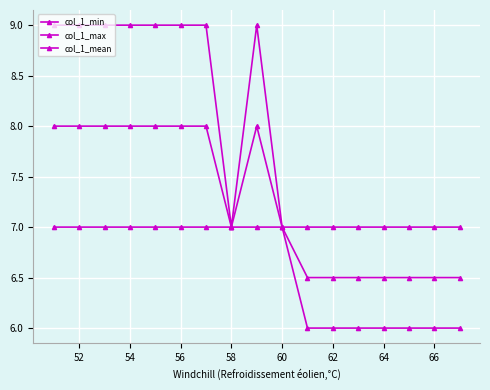

Count the number of categories in the chart.

17